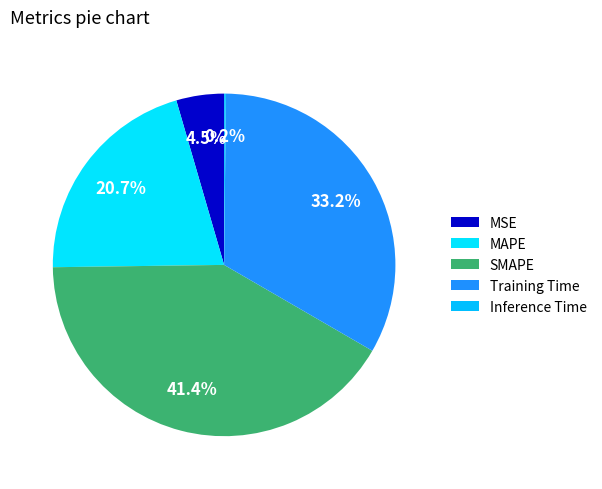

What percentage is the SMAPE slice, to the nearest percent?

41%